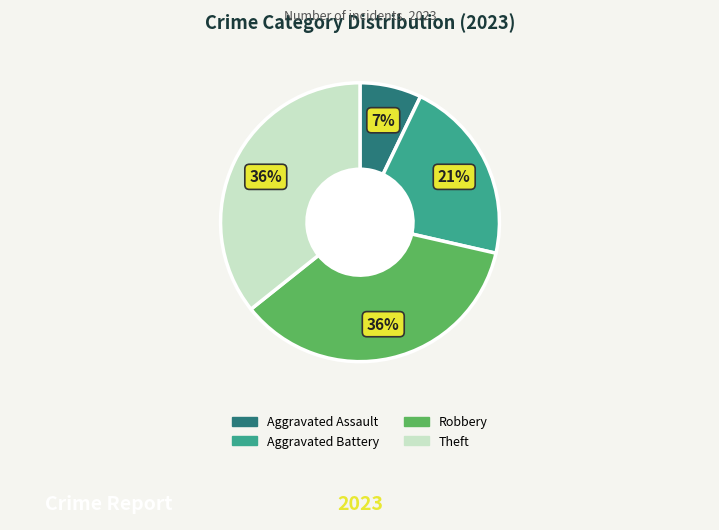

Is there any slice that represents more than half of the pie?

No